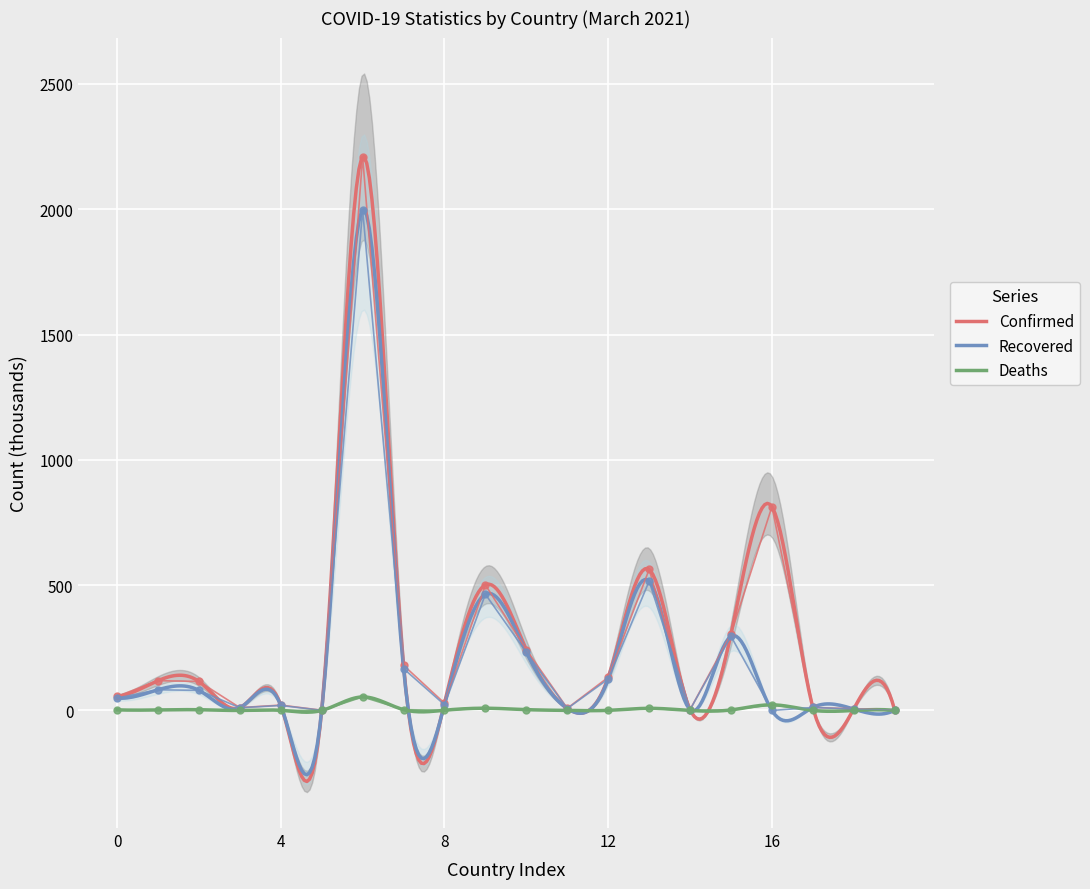

What is the sum of all Deaths values?

1780.1